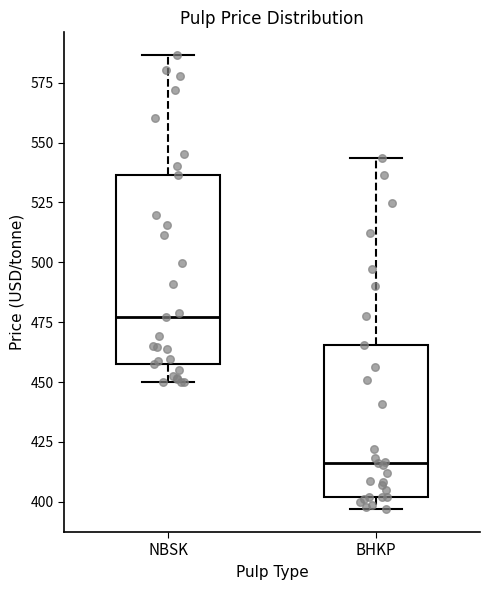

Which box has the lowest median line?

BHKP